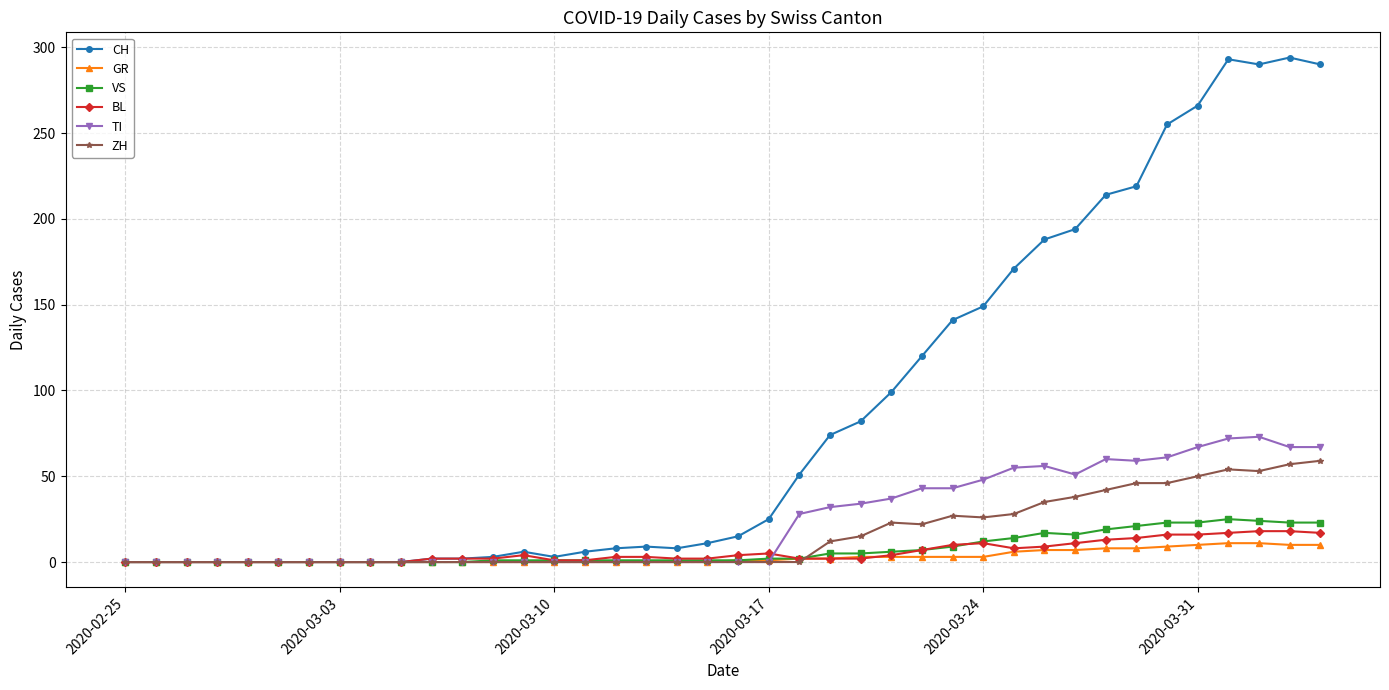

What is the maximum value for BL?

18